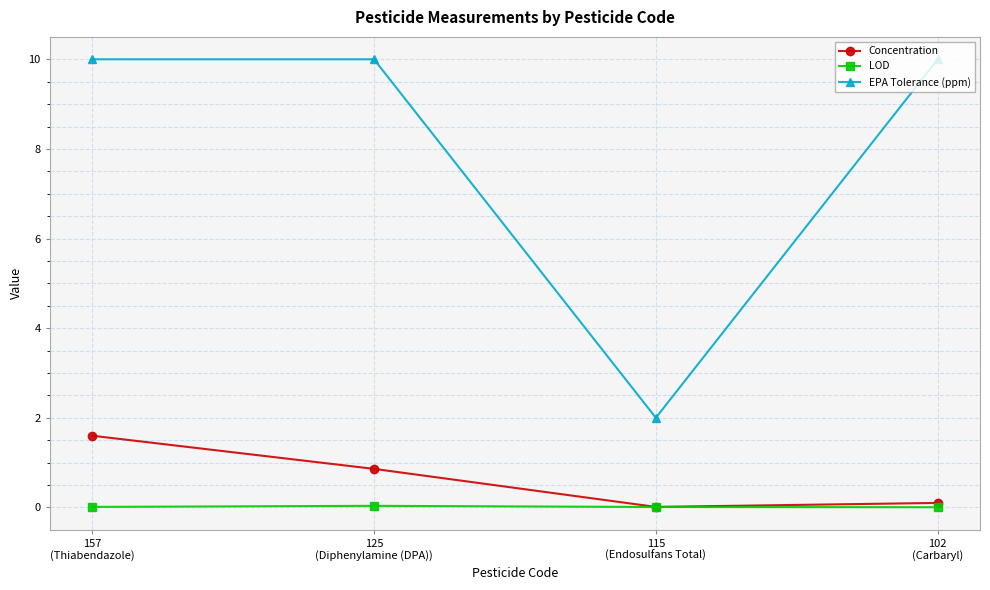

List the series in order of their peak value, highest first.

EPA Tolerance (ppm), Concentration, LOD